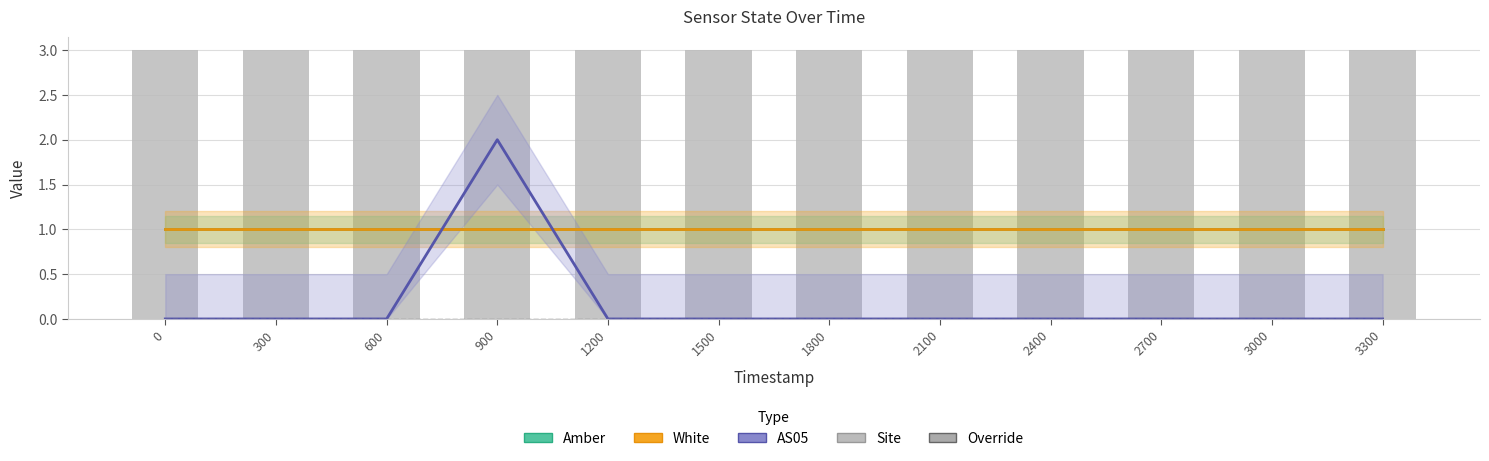

Rank the series by their maximum value, from lowest to highest.

Override, Amber, White, AS05, Site